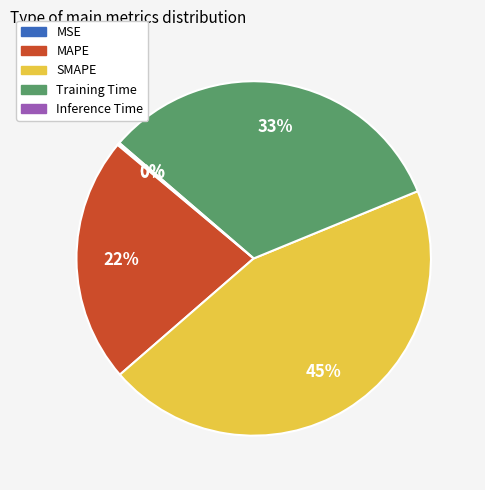

To the nearest percent, what is the difference between the largest and smallest slice percentages?

45%